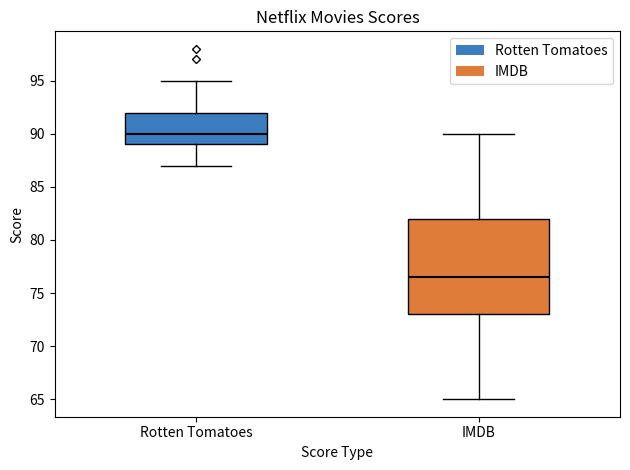

Reading left to right, transcribe this box plot: for each box, give where its median line is, the range the box spans, and where its two whiskers end, as read against the y-axis. The values are not printed on the chart, so give them approximately, as read against the axis.

Rotten Tomatoes: median 90.0, box 89.0 to 92.0, whiskers 87.0 to 95.0
IMDB: median 76.5, box 73.0 to 82.0, whiskers 65.0 to 90.0